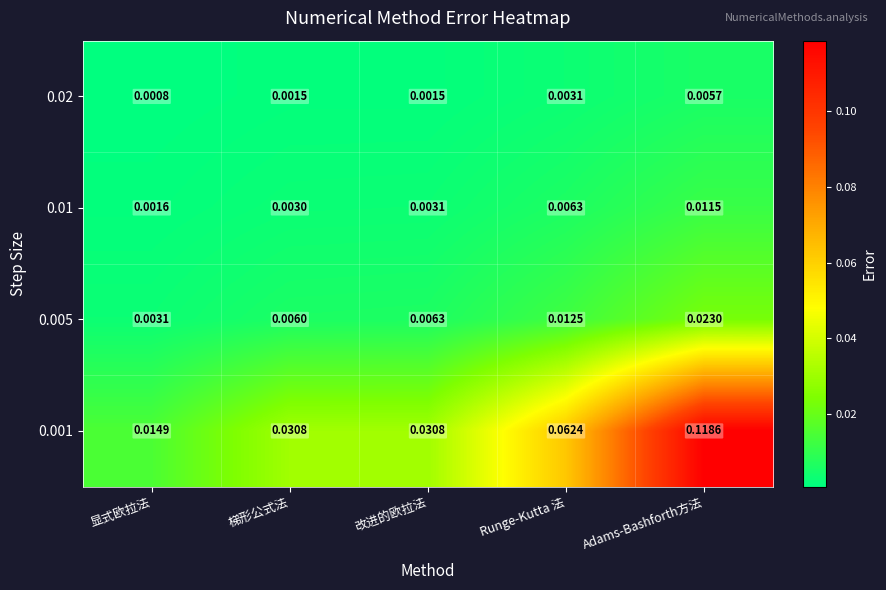

Which series has the largest range (max minus min)?

0.001